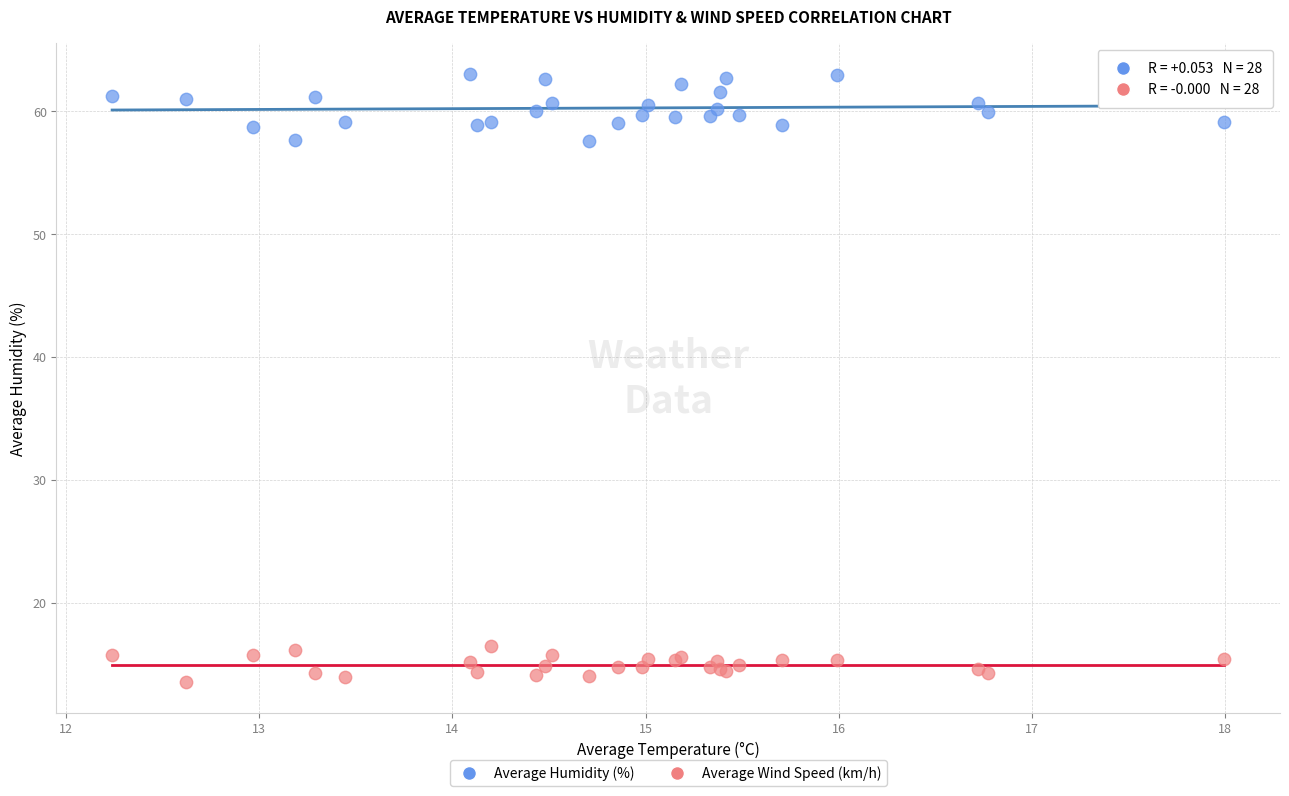

Which series reaches the minimum Y coordinate?

Average Wind Speed (km/h)